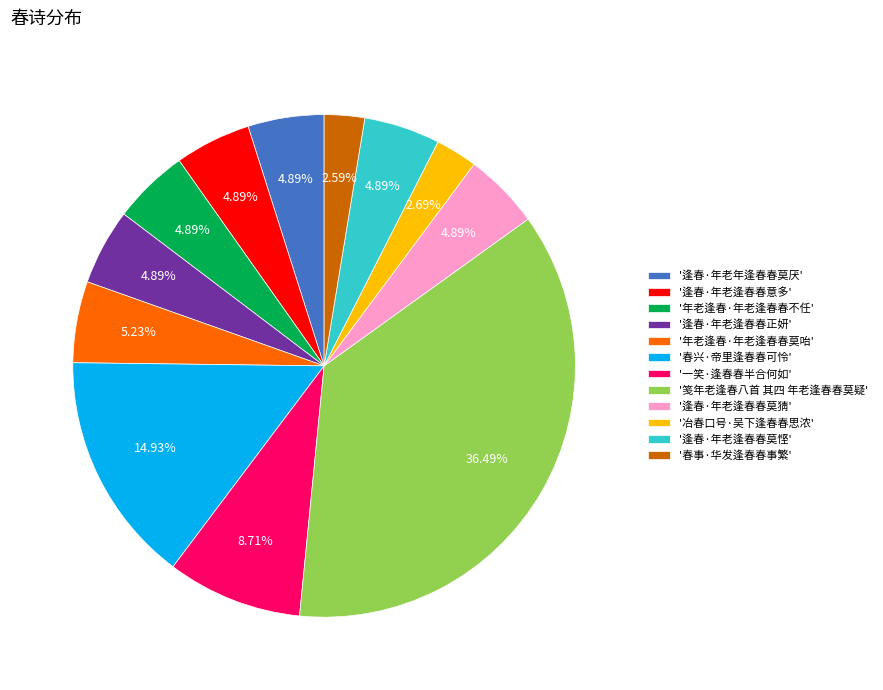

To the nearest percent, what is the difference between the largest and smallest slice percentages?

34%